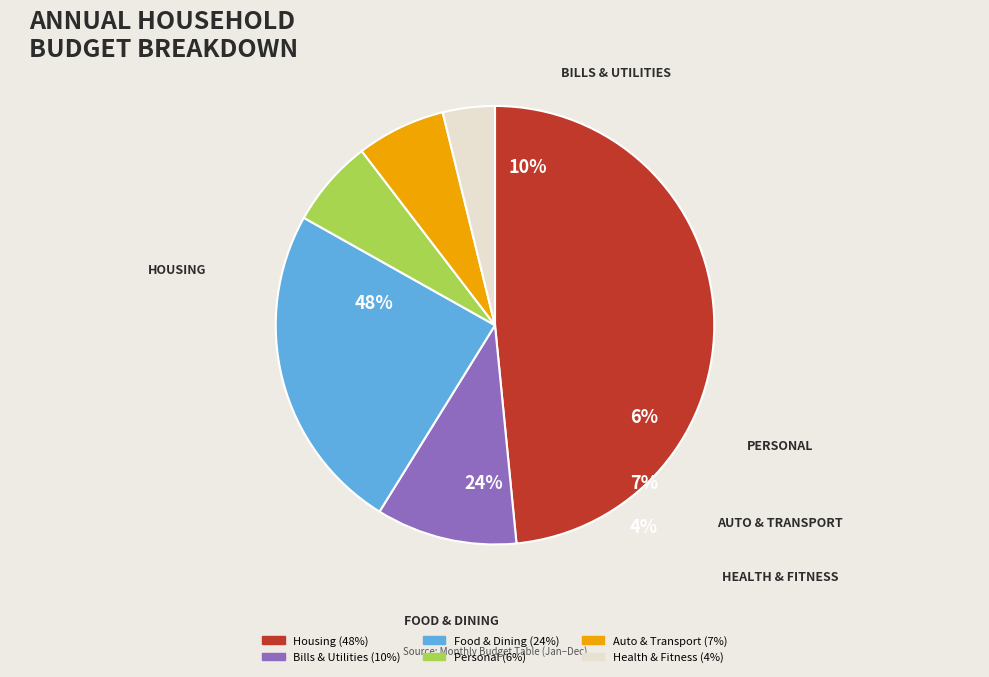

To the nearest percent, what is the average slice percentage?

17%